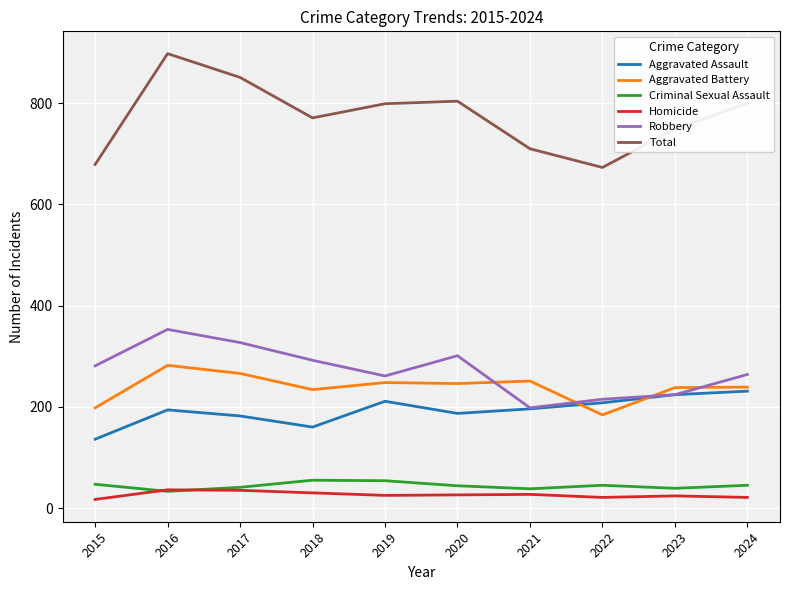

The Aggravated Assault series shows 211 at 2019. True or false?

True